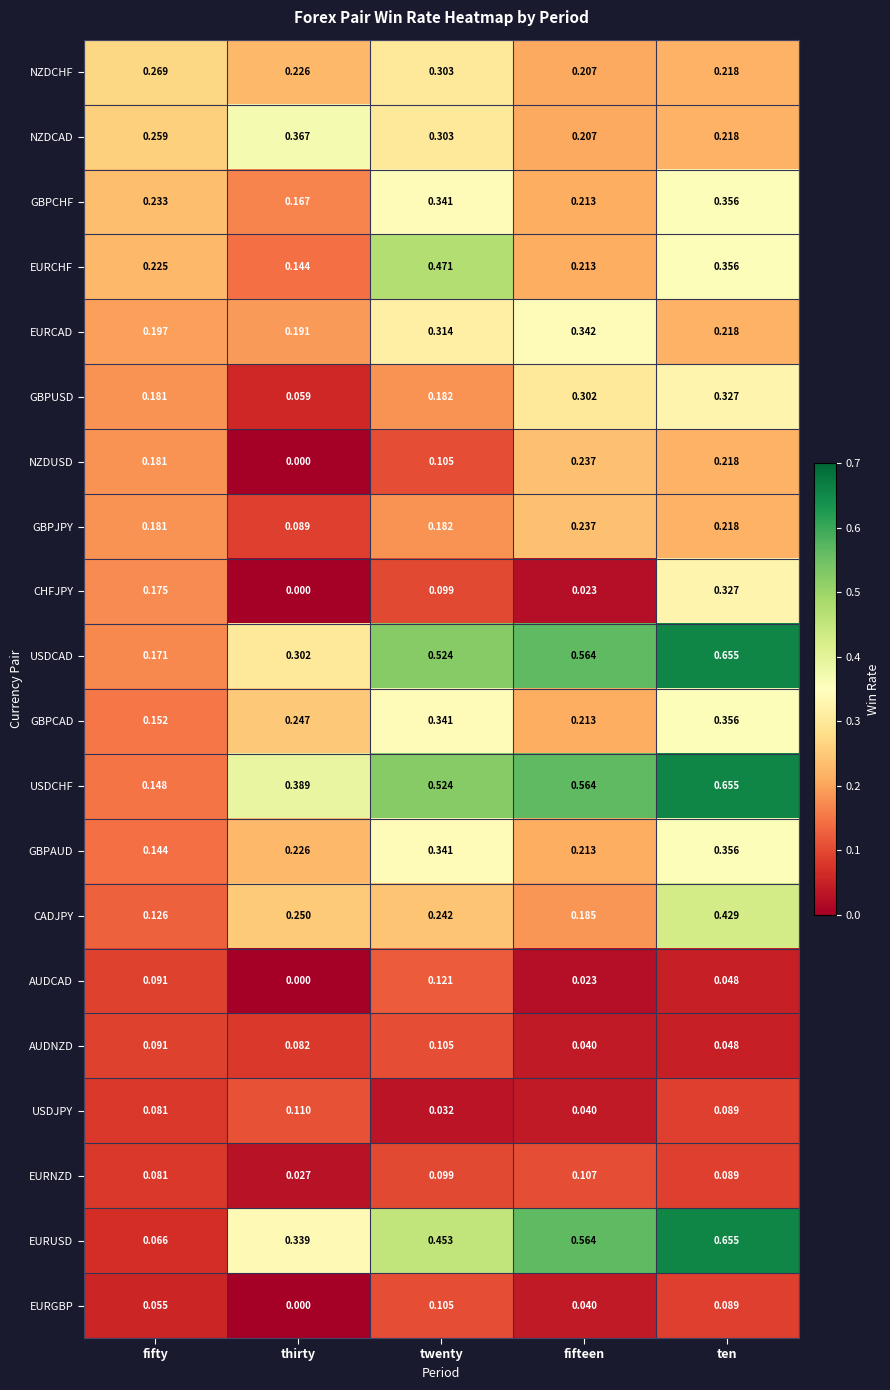

Which series has the largest total across all categories?

USDCHF